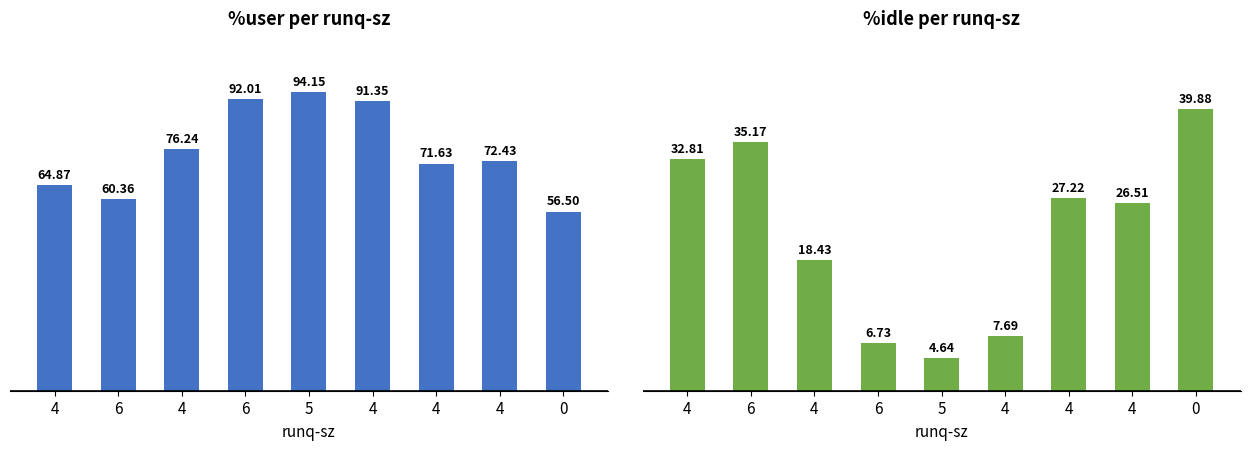

What is the label of the 5th bar from the left?

5